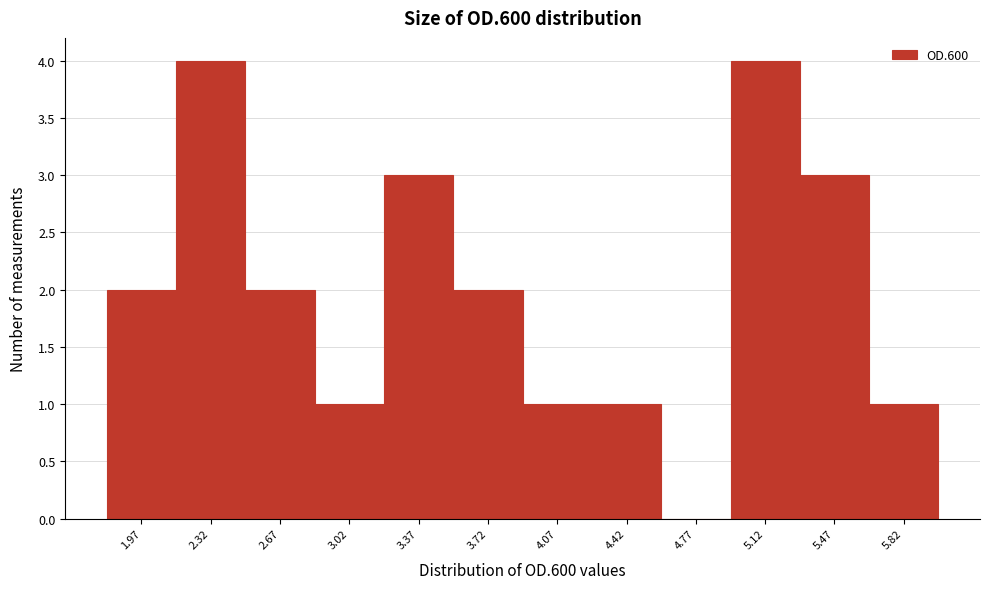

Reading left to right, list all the values displayed in this chart.

1.97=2	2.32=4	2.67=2	3.02=1	3.37=3	3.72=2	4.07=1	4.42=1	4.77=0	5.12=4	5.47=3	5.82=1